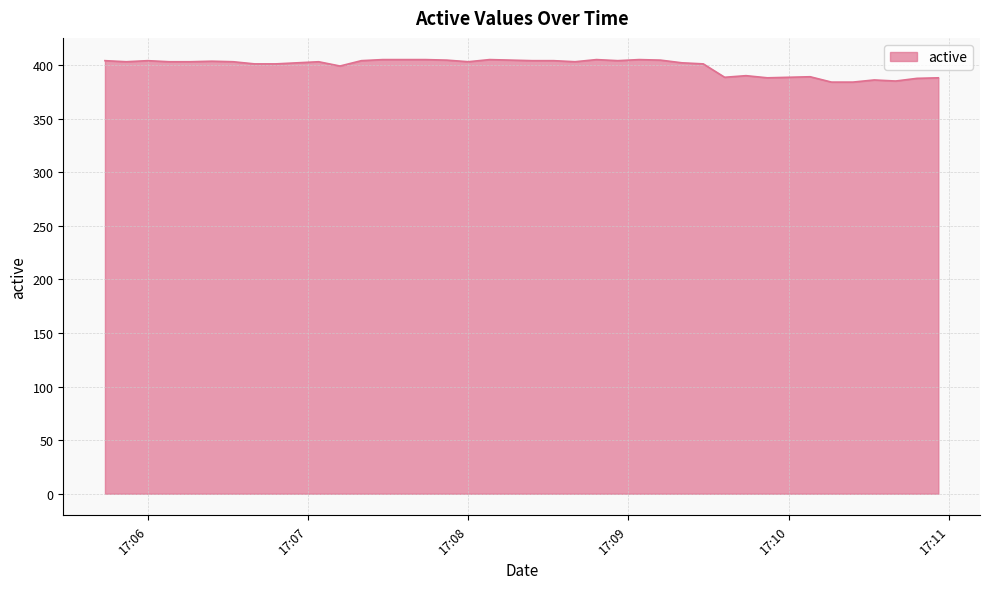

What is the minimum value shown in the chart?

384.0